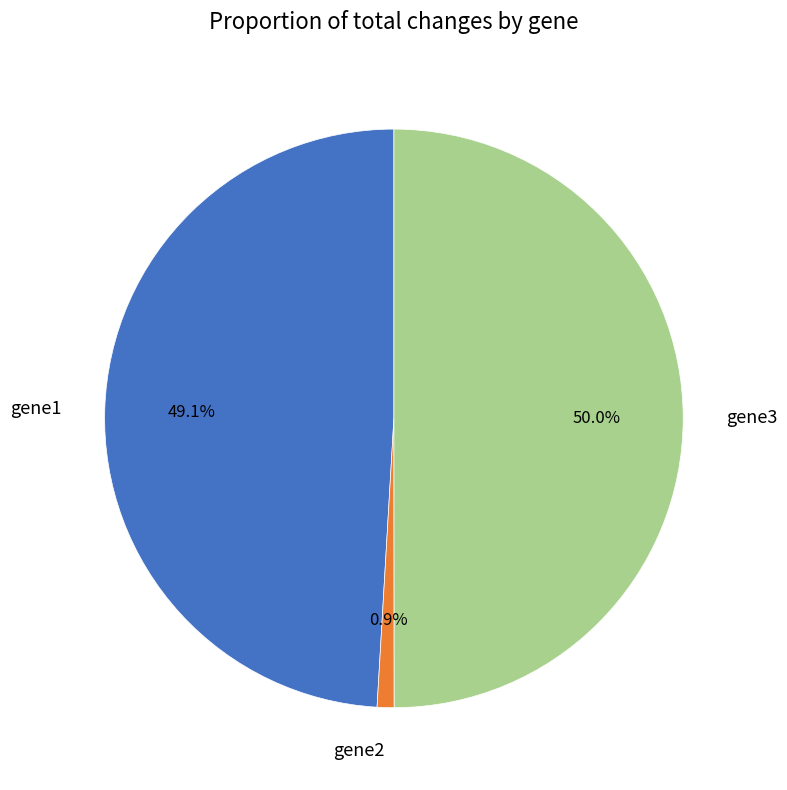

To the nearest percent, what percentage of the pie is gene1?

49%